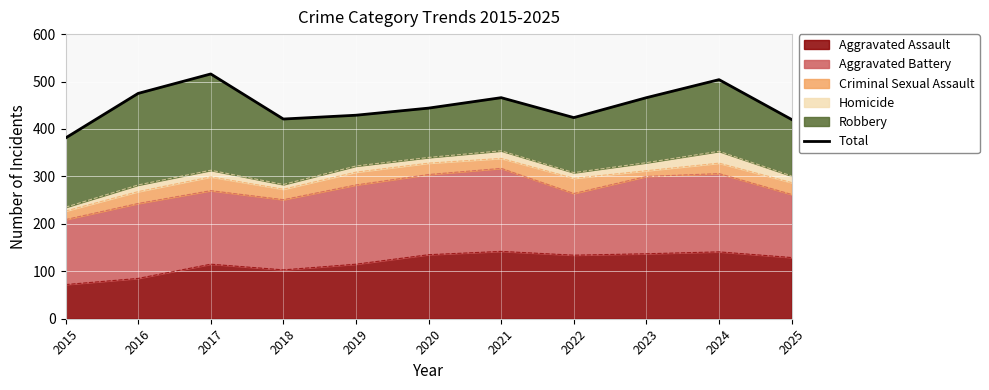

The chart shows a value of 424 at 2022. True or false?

True